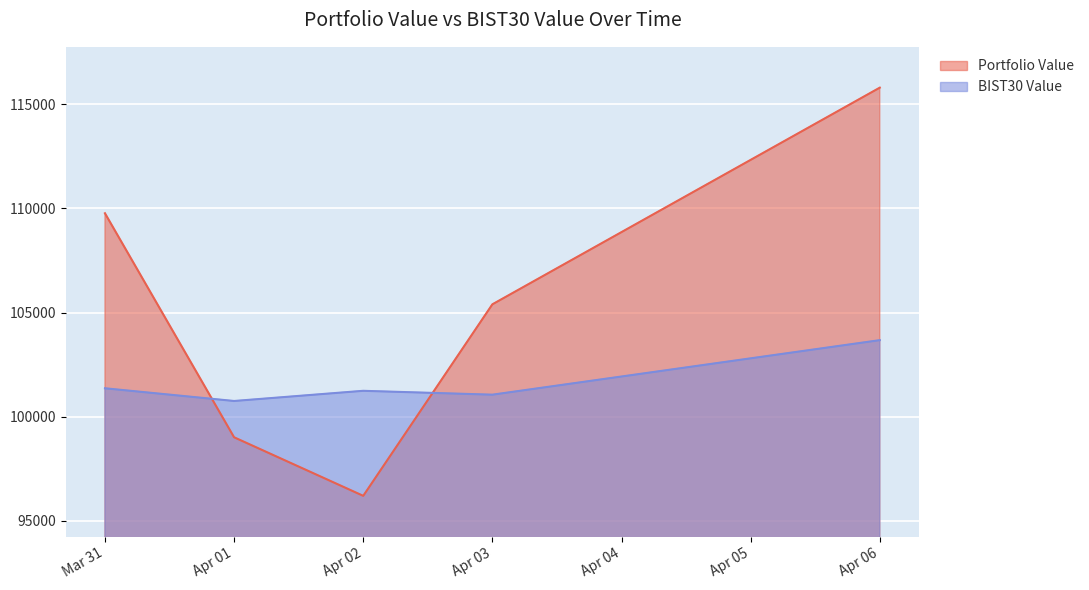

At which category does Portfolio Value reach its first local valley?

Apr 02